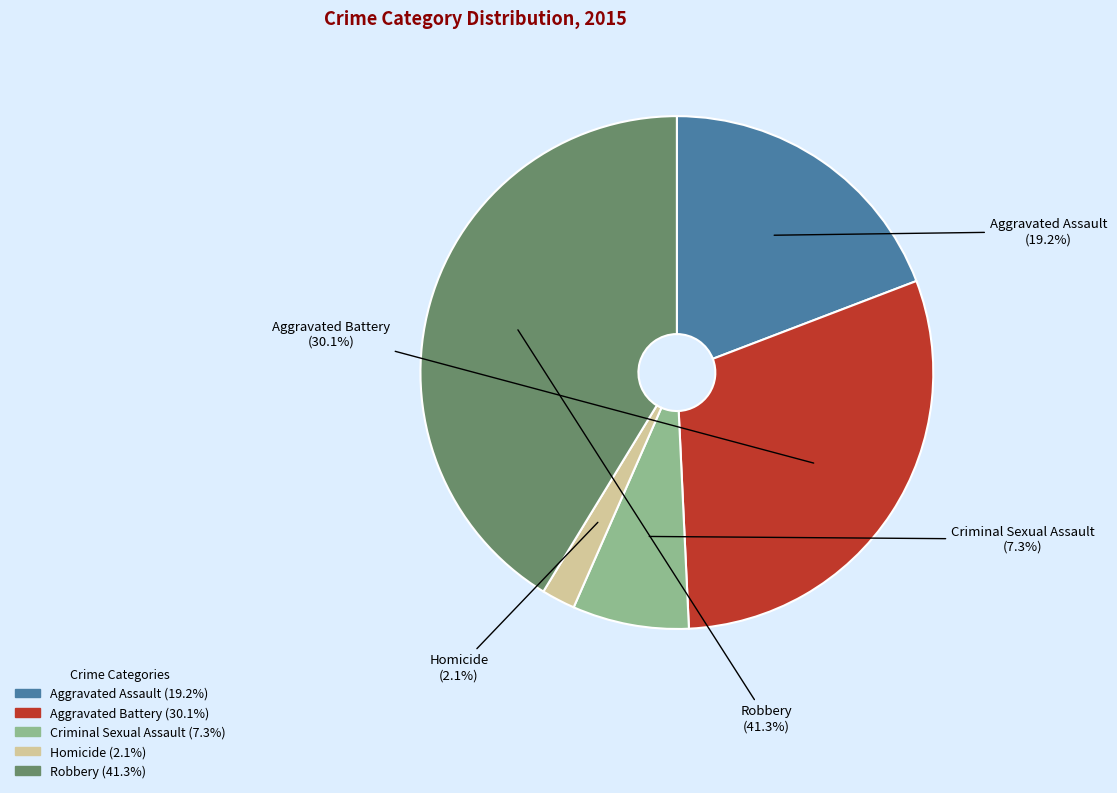

Which slice is the largest?

Robbery